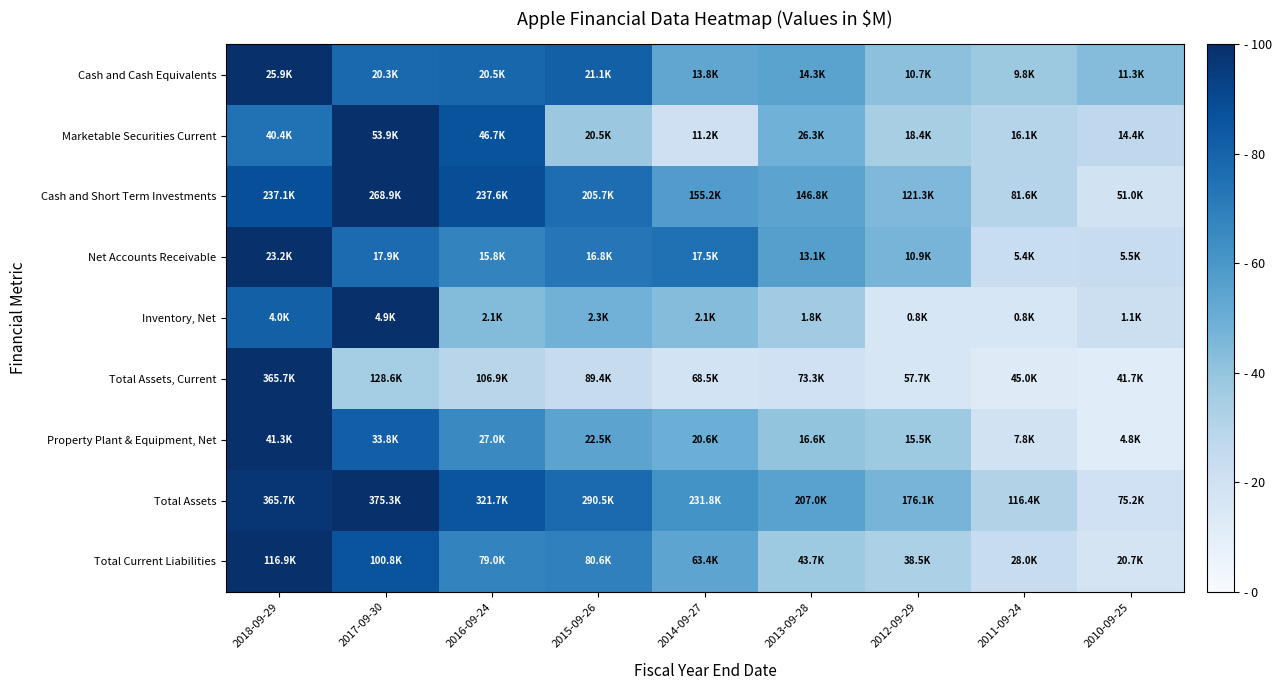

What is the difference between the highest and lowest values at 2018-09-29?

25.1